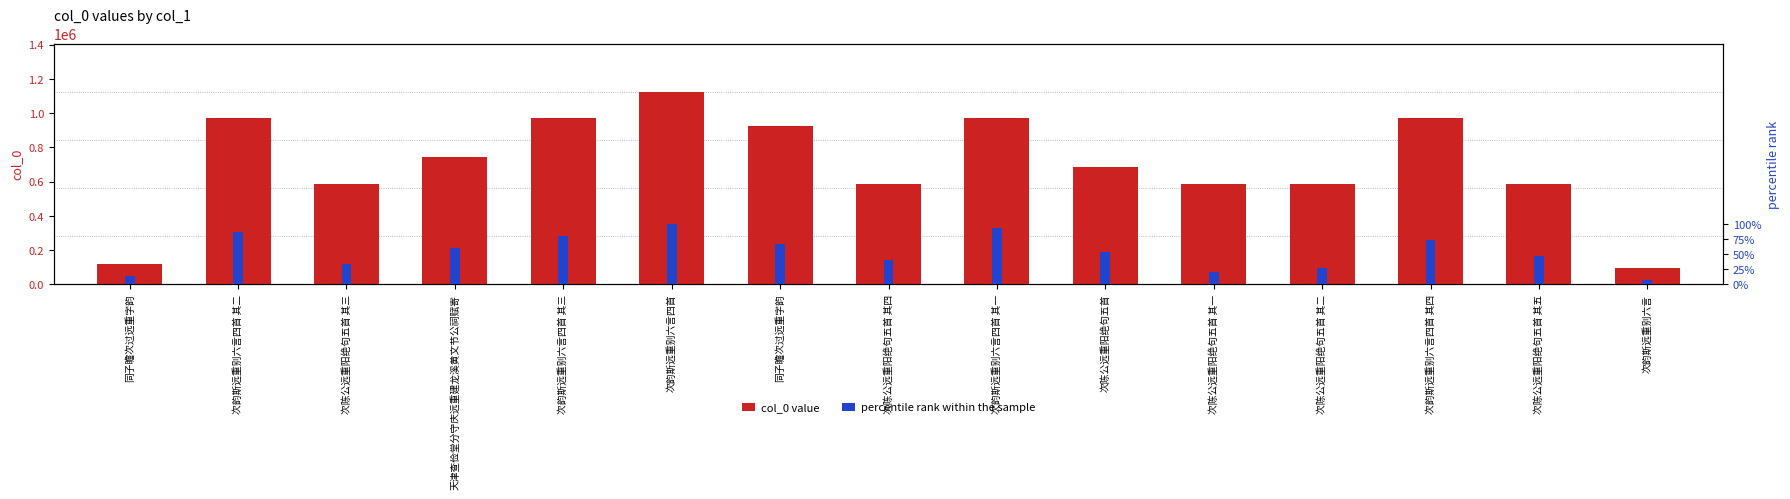

Does the chart contain stacked bars?

No